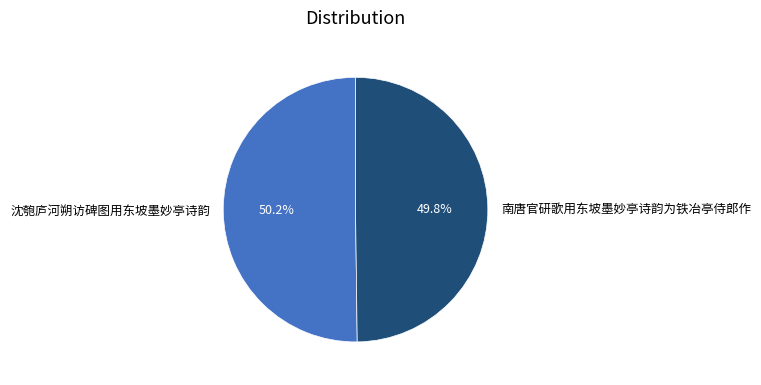

What percentage is the 南唐官研歌用东坡墨妙亭诗韵为铁冶亭侍郎作 slice, to the nearest percent?

50%